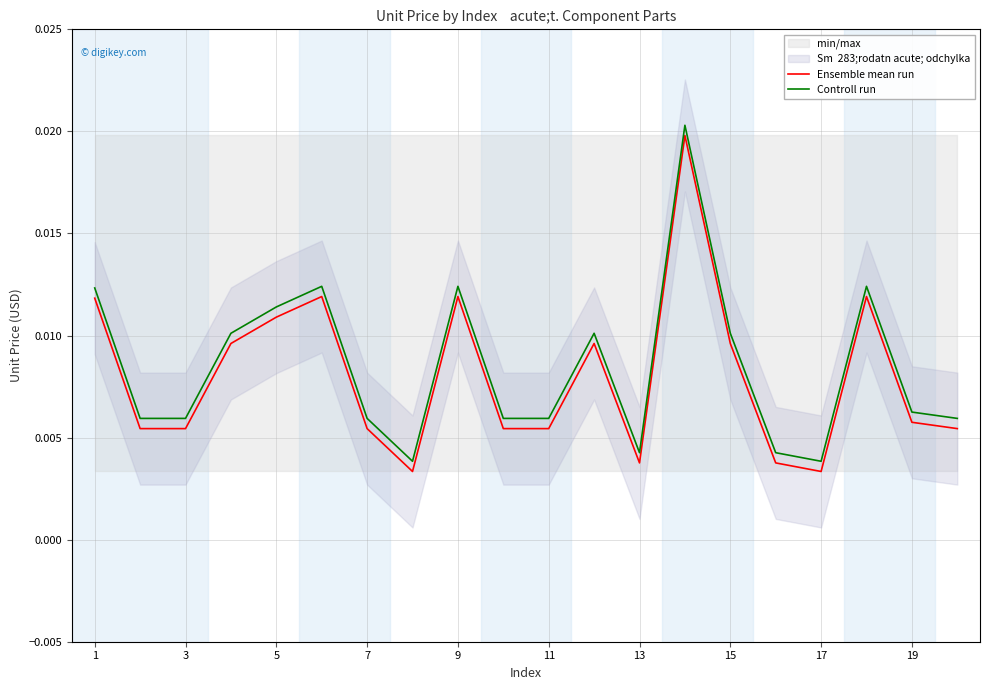

How many data points does each series have?

20